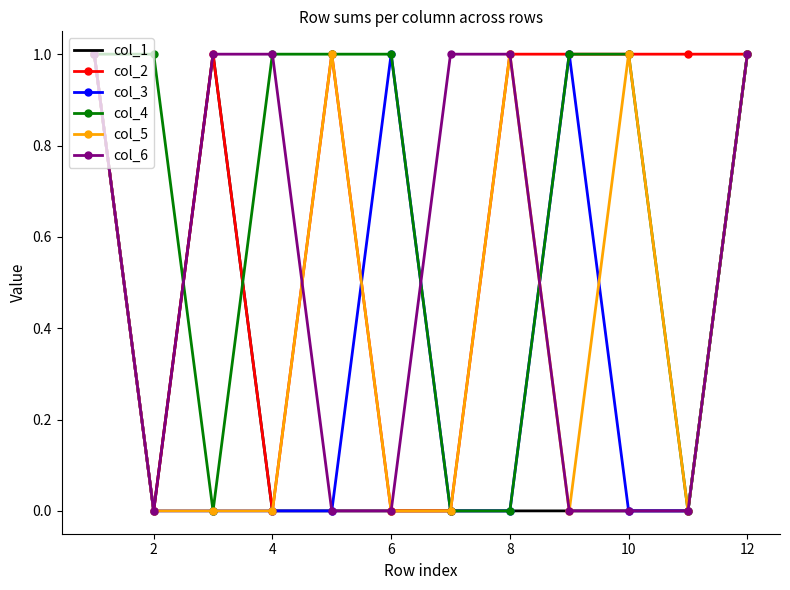

What is the maximum value for col_6?

1